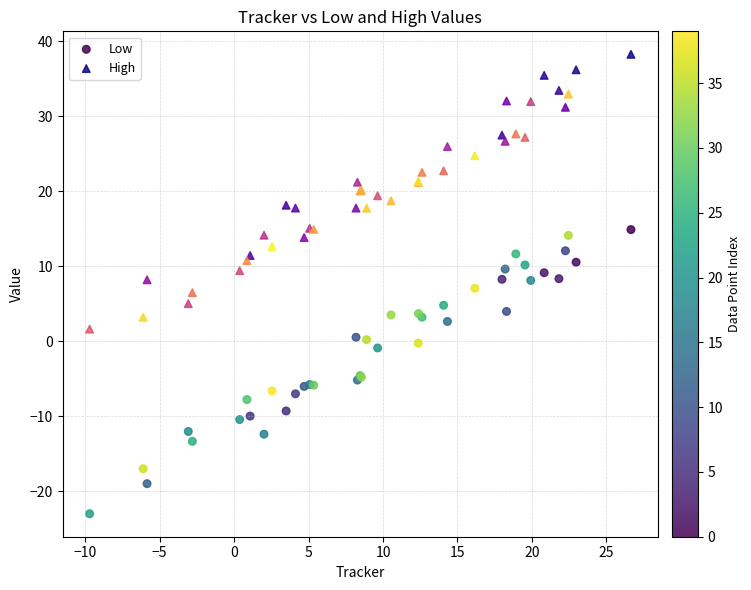

Which series reaches the minimum Y coordinate?

Low